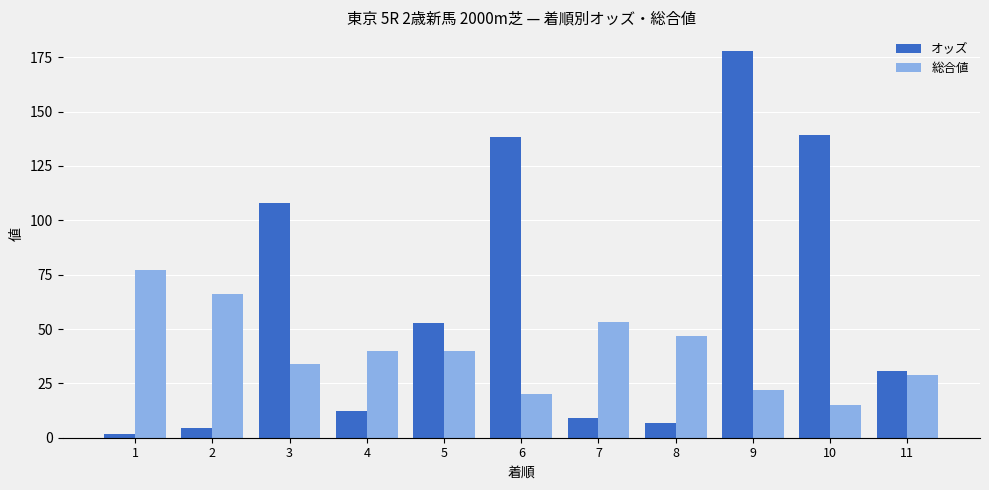

At which category is the sum across all series the highest?

9